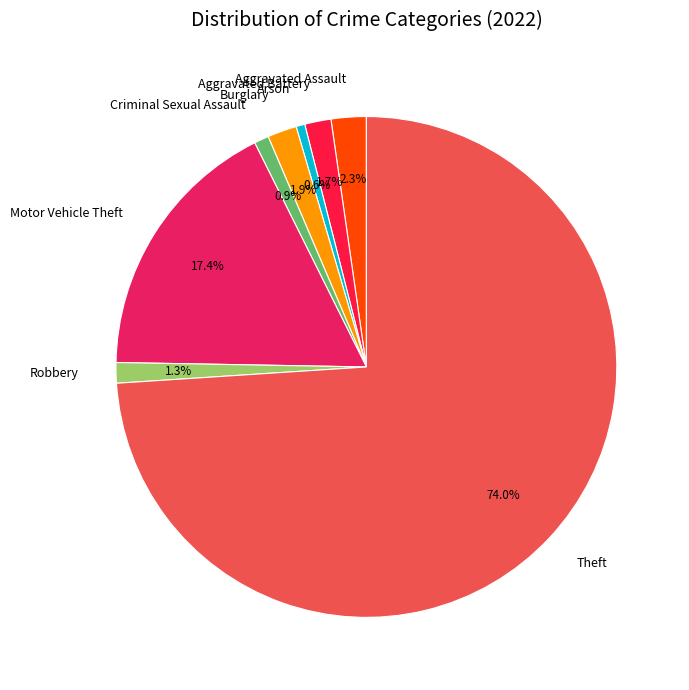

Approximately how many times larger is the value at Aggravated Assault compared to Criminal Sexual Assault?

2.4